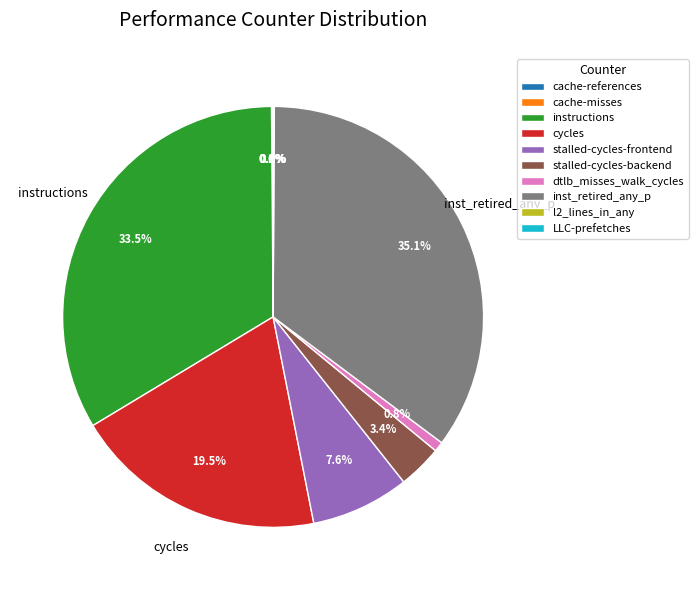

True or false: dtlb_misses_walk_cycles accounts for 1% of the total.

True